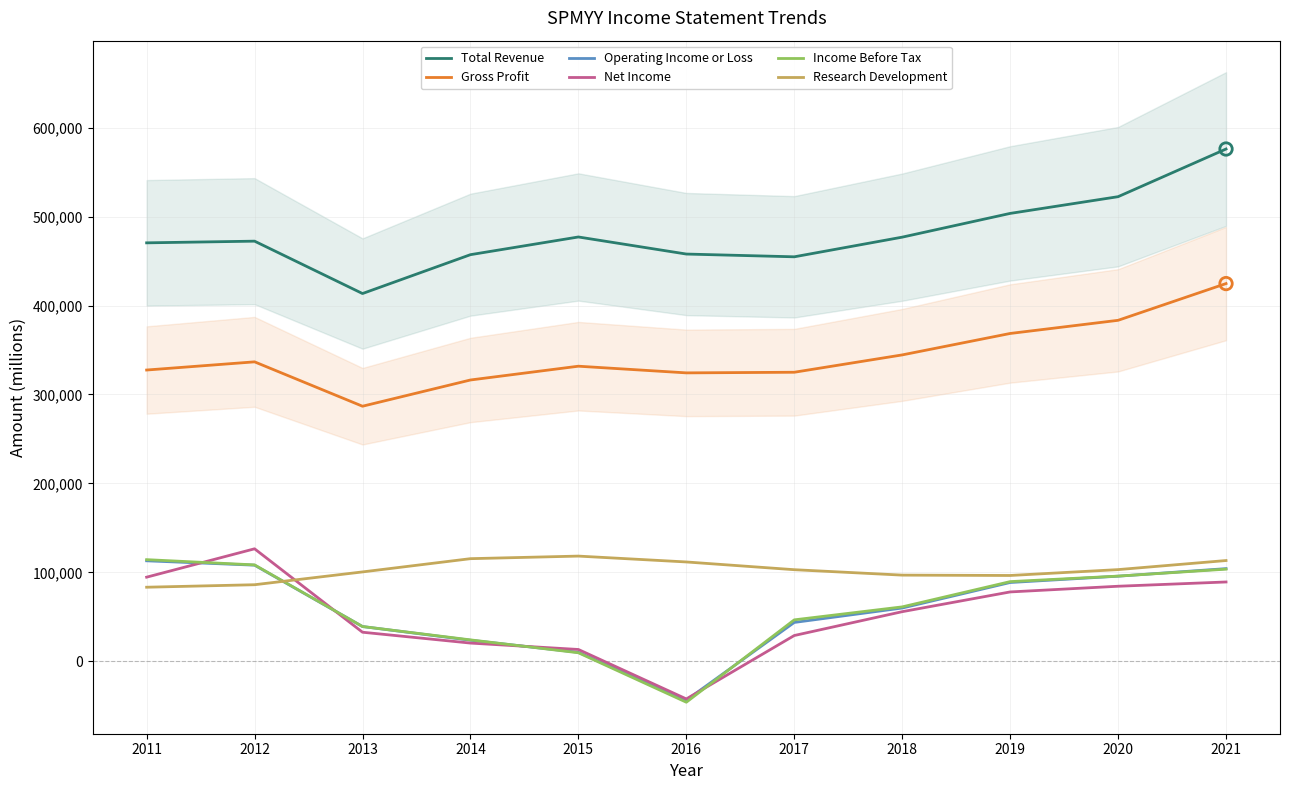

Is the value of Net Income at 2016 greater than the value of Research Development at 2017?

No